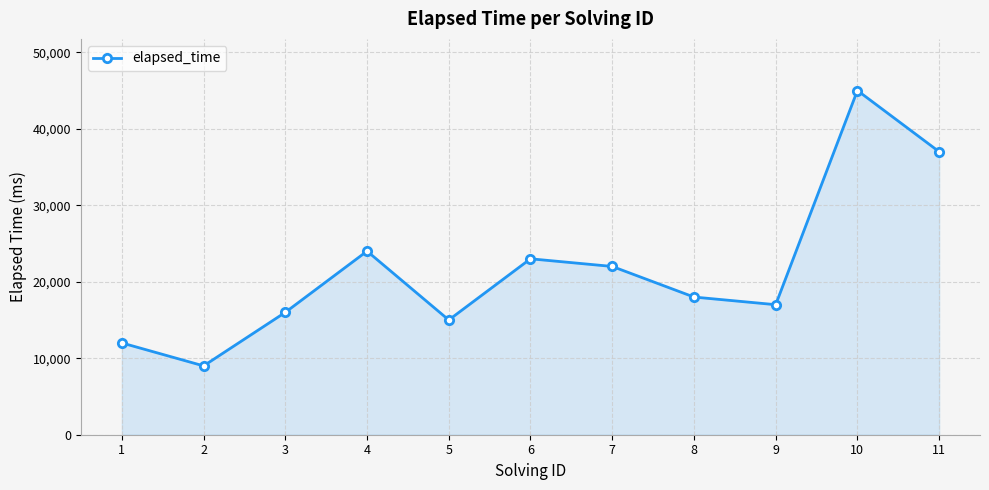

Does the chart display data point markers on the line(s)?

Yes